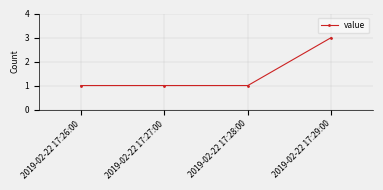

How many data points does each series have?

4